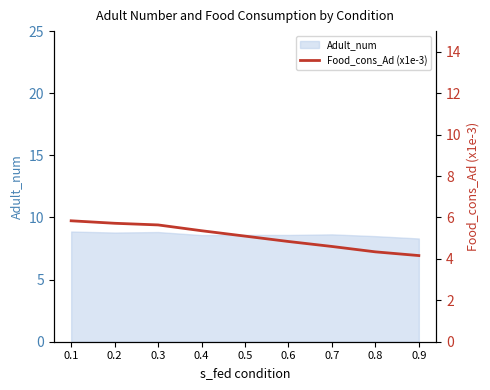

At which label does the data first exceed 5?

0.1